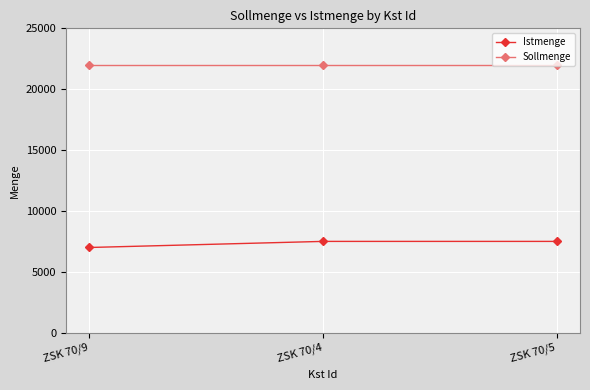

Rank the series at ZSK 70/4 from lowest to highest value.

Istmenge, Sollmenge